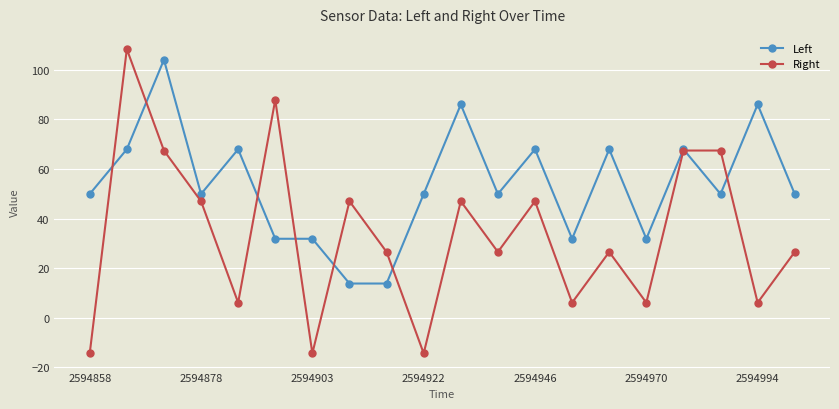

Which series has the largest range (max minus min)?

Right